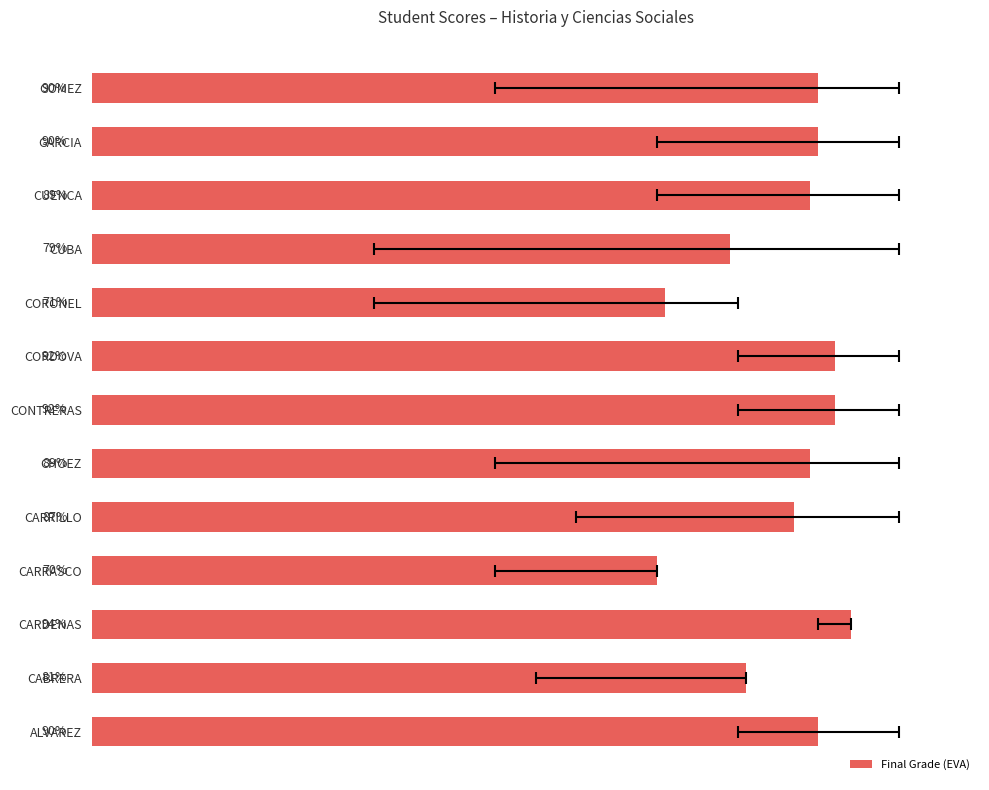

Between 12 and 8, which is larger?

12